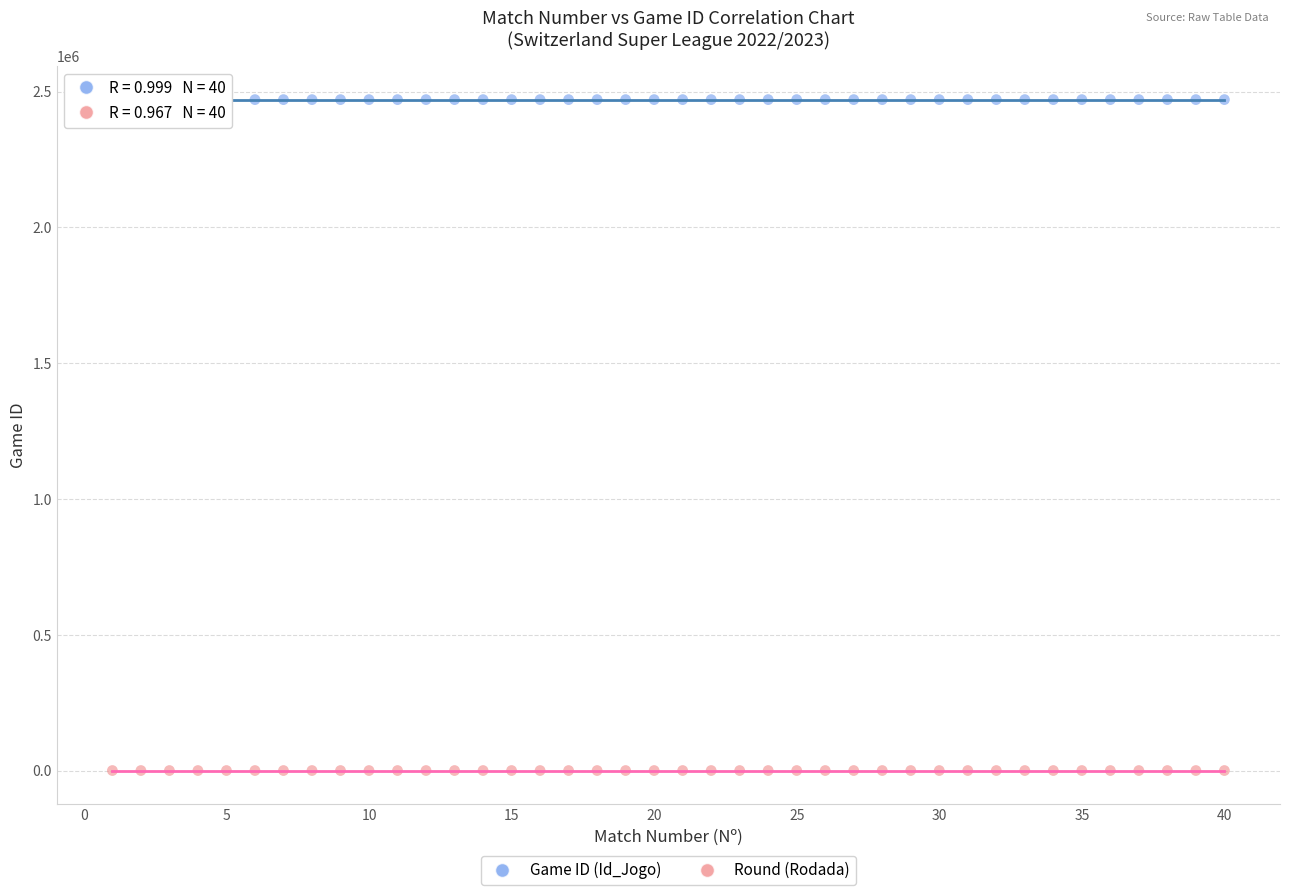

Across all data points, what is the range of X values (max minus min)?

39